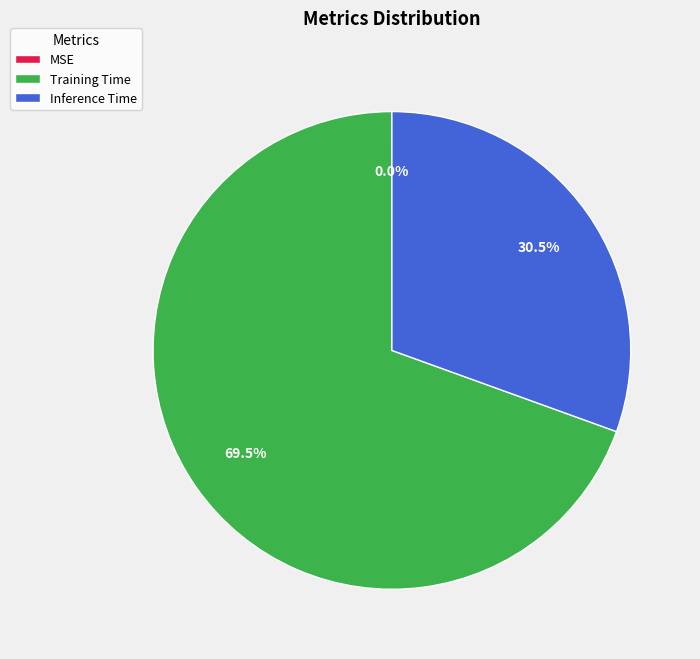

Is the sum of Inference Time and Training Time greater than half?

Yes